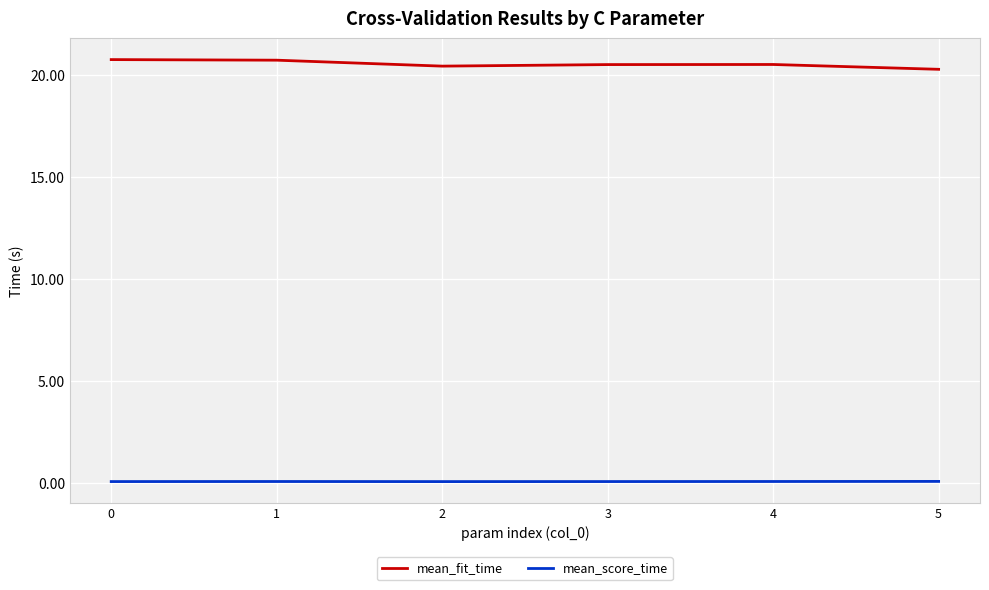

List the series in order of their peak value, lowest first.

mean_score_time, mean_fit_time